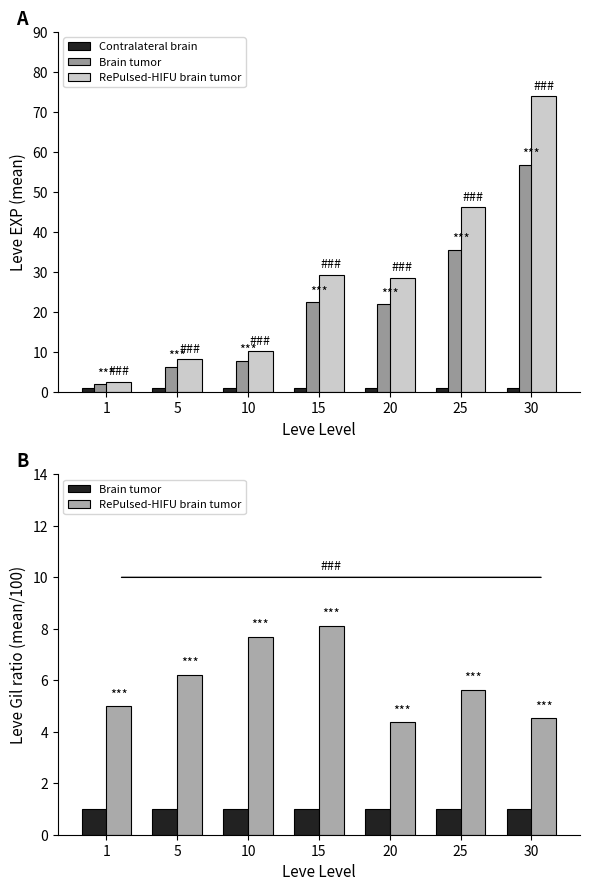

Which series has the largest total across all categories?

RePulsed-HIFU brain tumor